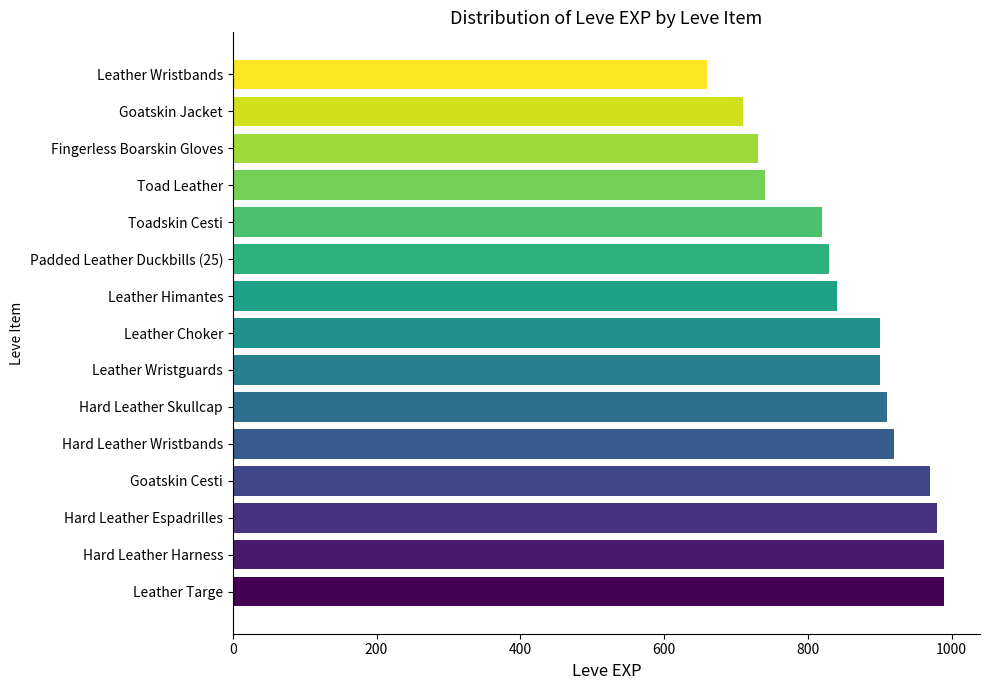

Is it true that the value at Goatskin Cesti is 342?

False